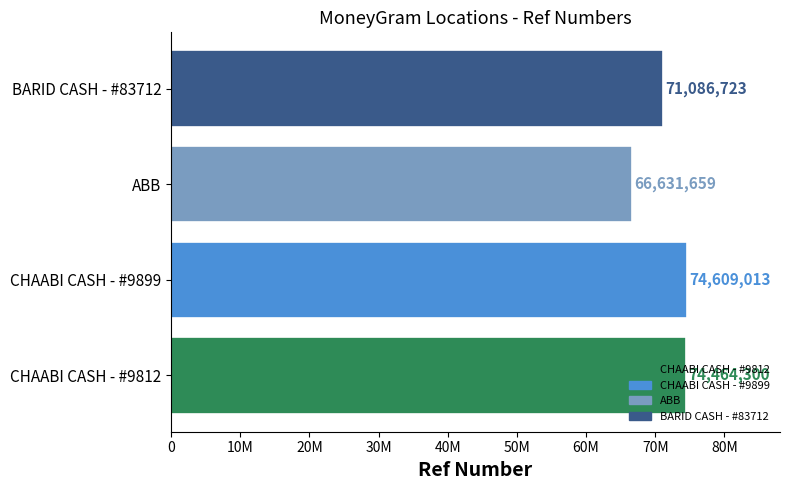

At which category does the chart reach its minimum across all series?

ABB